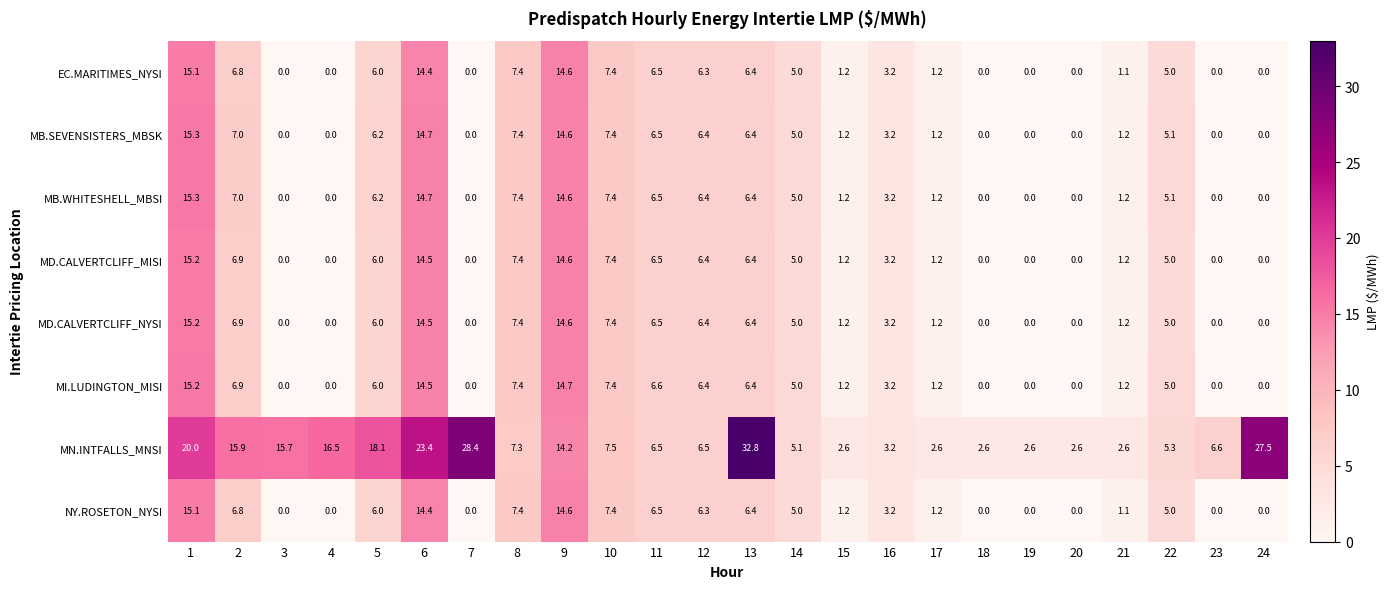

Which series has the largest range (max minus min)?

MN.INTFALLS_MNSI